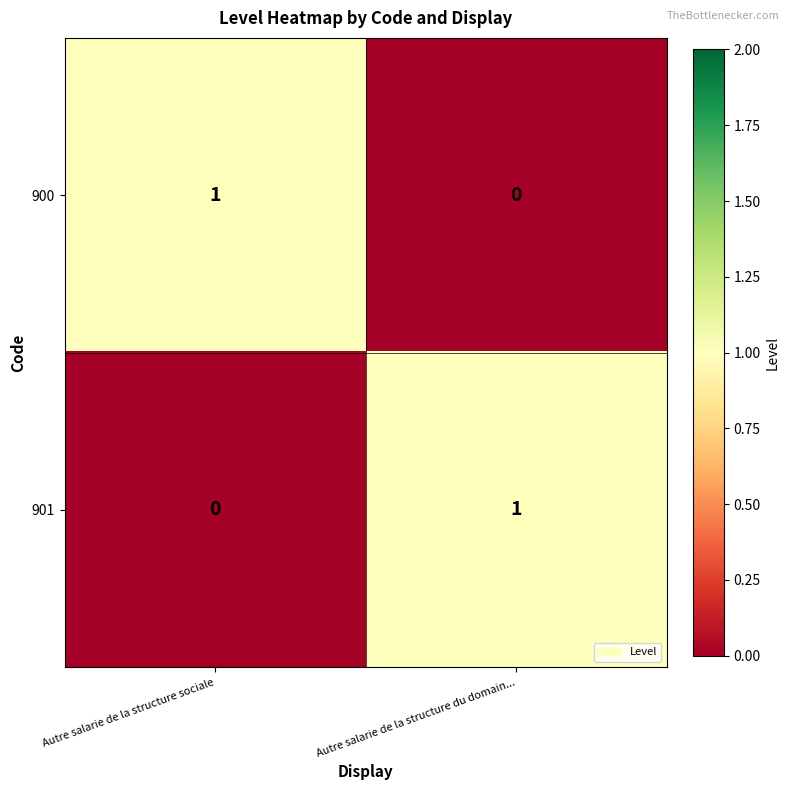

At which label is 900 closest to 0?

Autre salarie de la structure du domain...